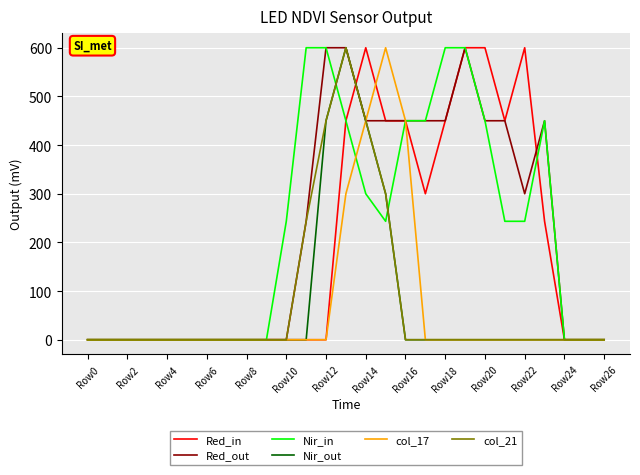

What is the average value of the Nir_out series?

66.7